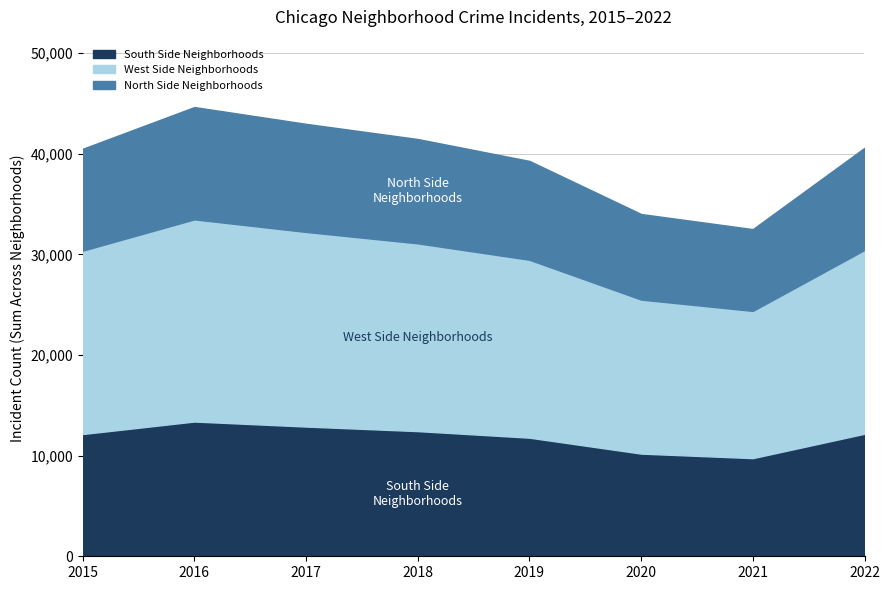

Is it true that South Side Neighborhoods equals 5490.7 at 2018?

False